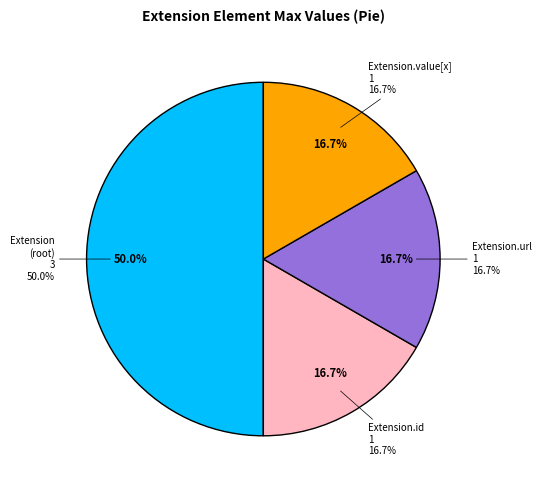

True or false: Extension.value[x] accounts for 14% of the total.

False